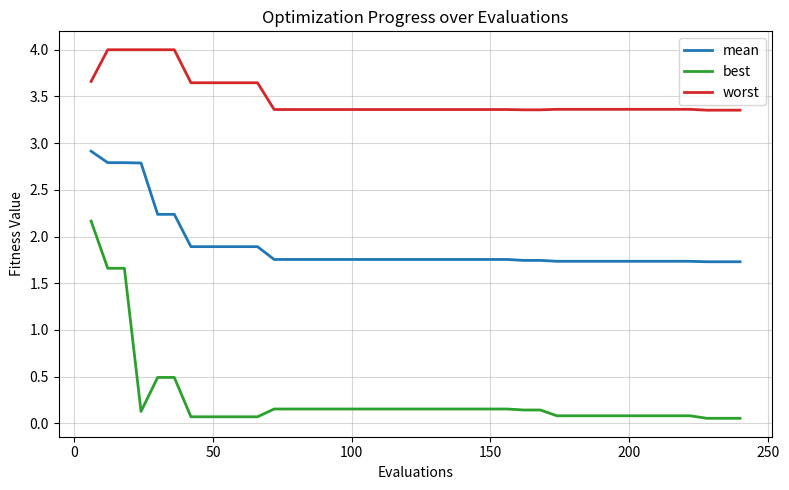

Which series has the widest spread of values?

best